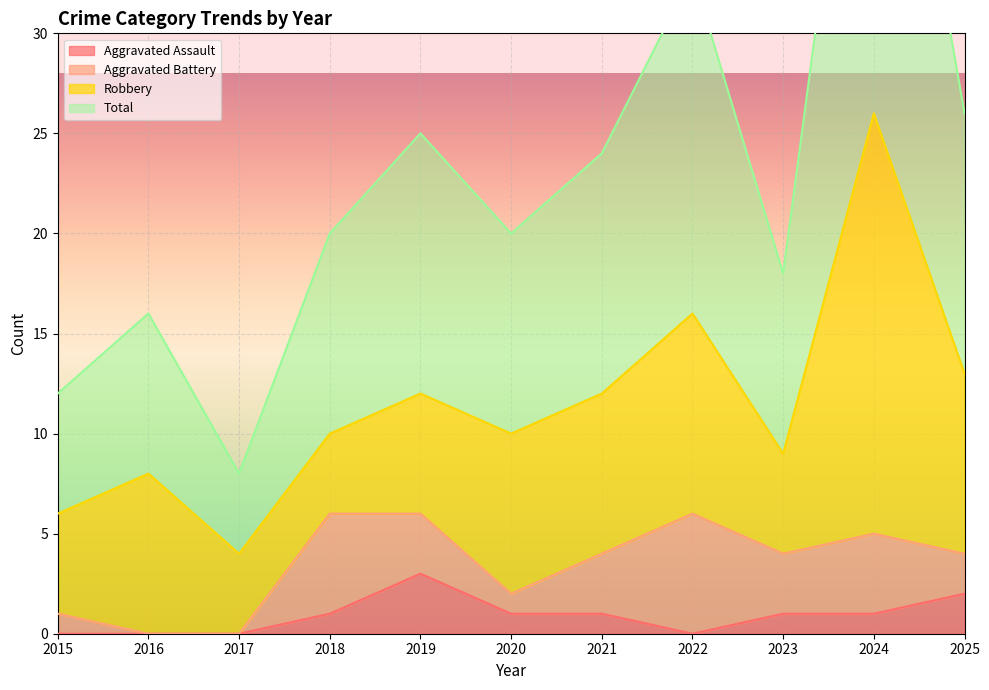

True or false: Total and Aggravated Assault cross at least once.

False